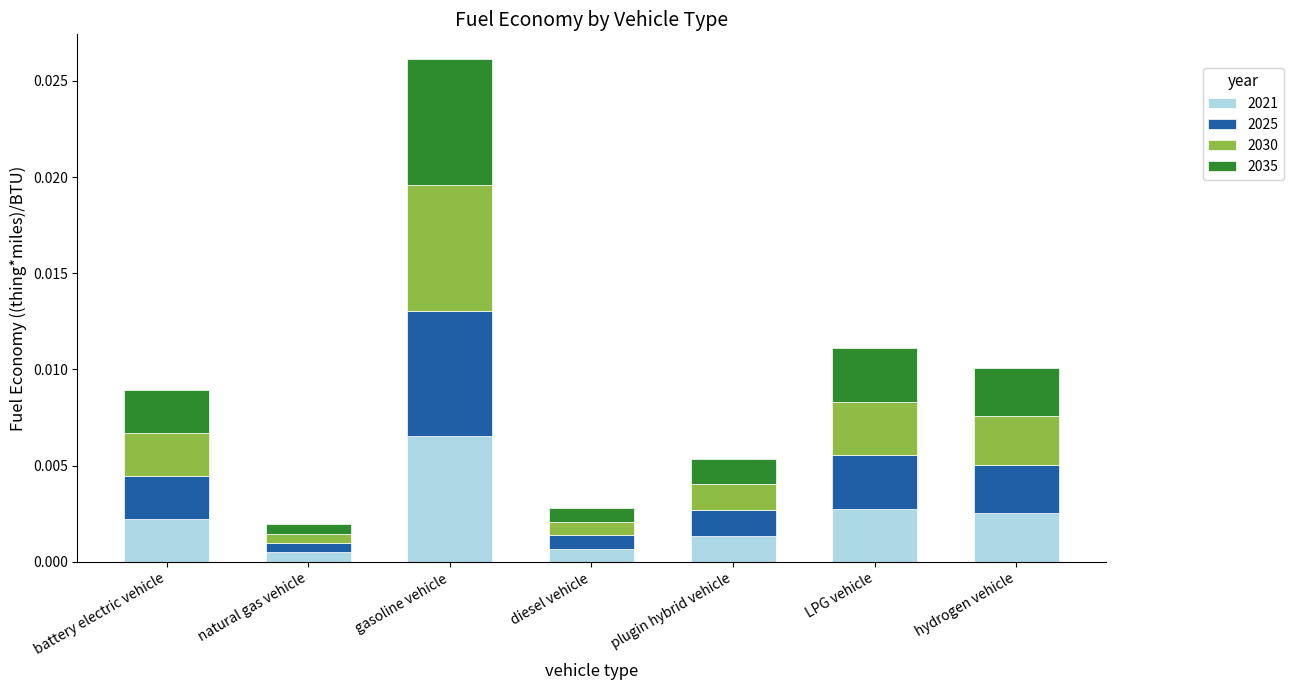

Which category has the highest value in the 2021 series?

gasoline vehicle